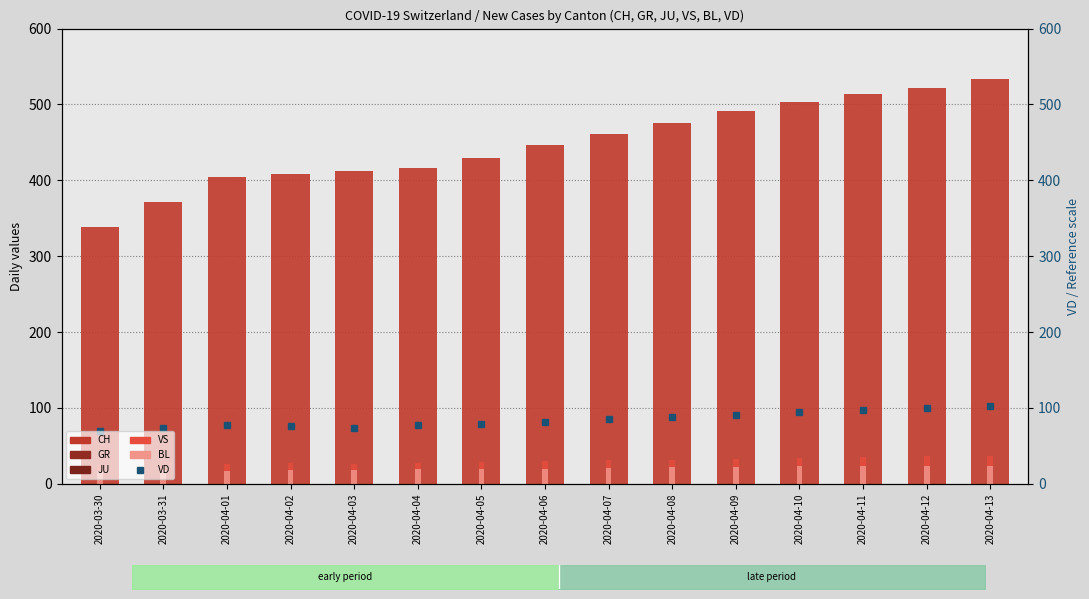

What position from the right is 2020-04-01?

13